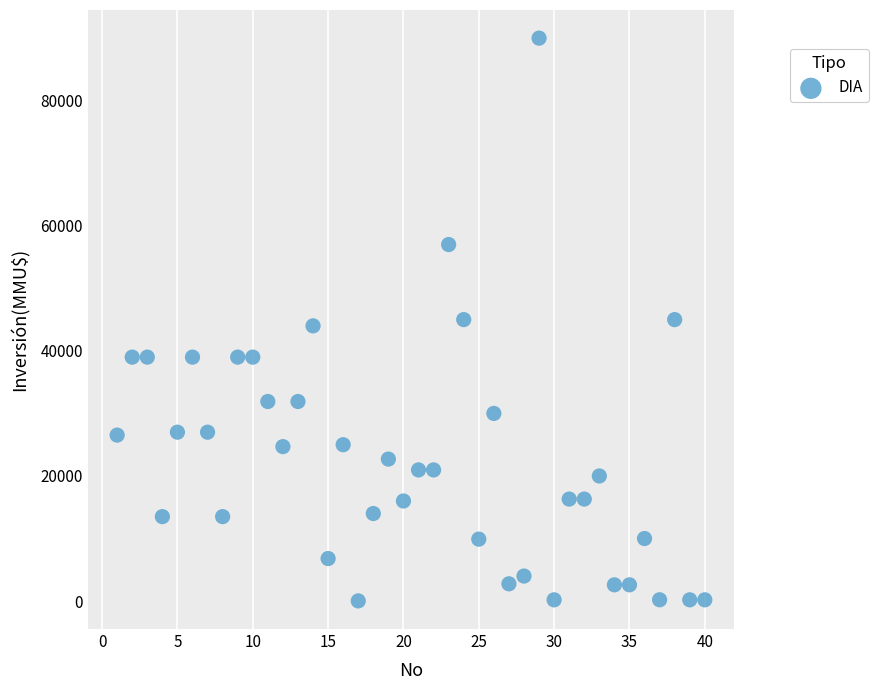

What is the range of X values (max minus min)?

39